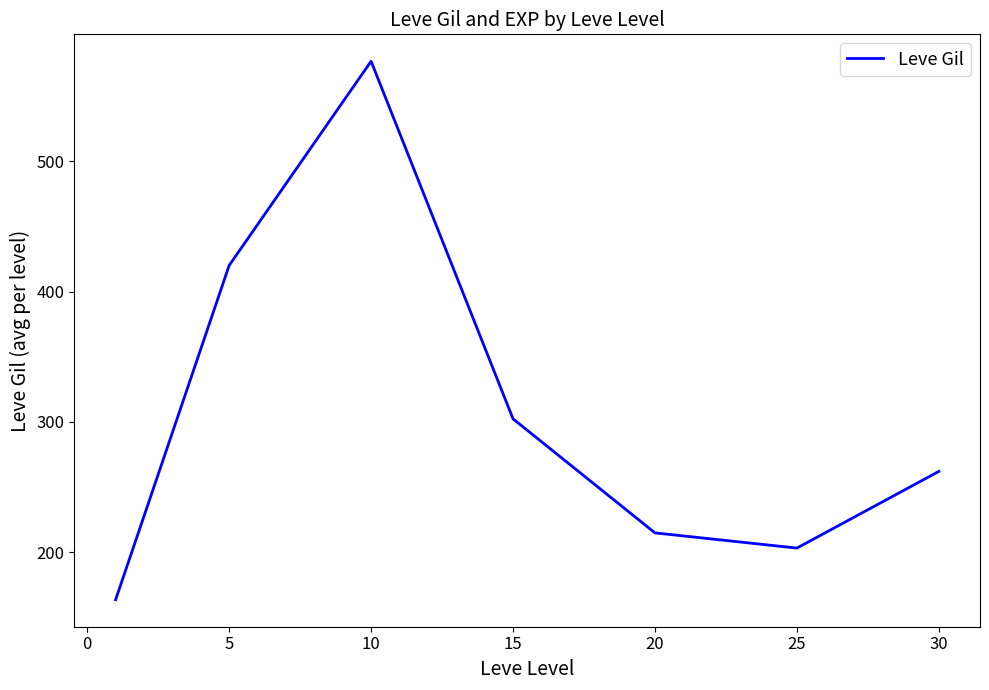

What is the sum of all values?

2142.5